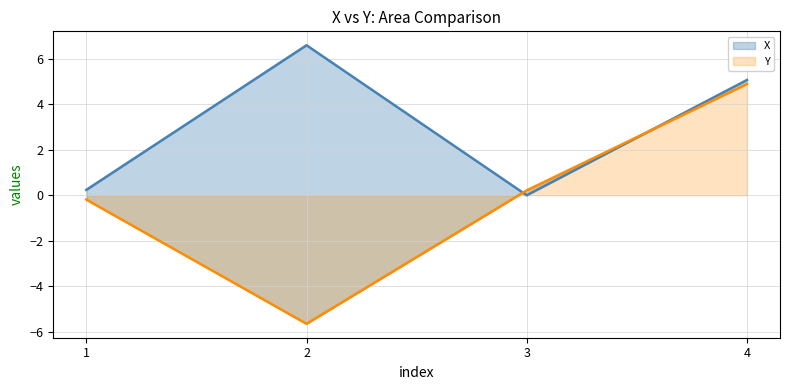

How many lines are shown in the chart?

2